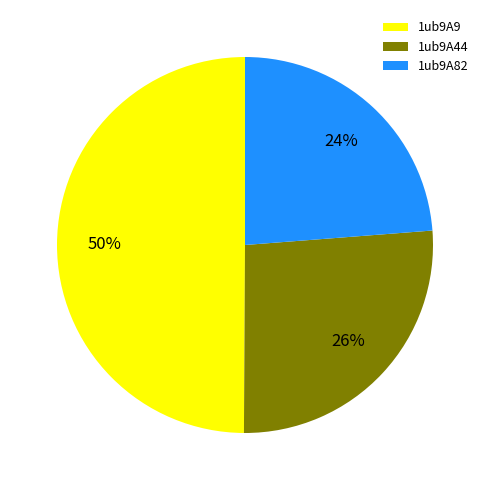

Which has a higher value, 1ub9A82 or 1ub9A9?

1ub9A9